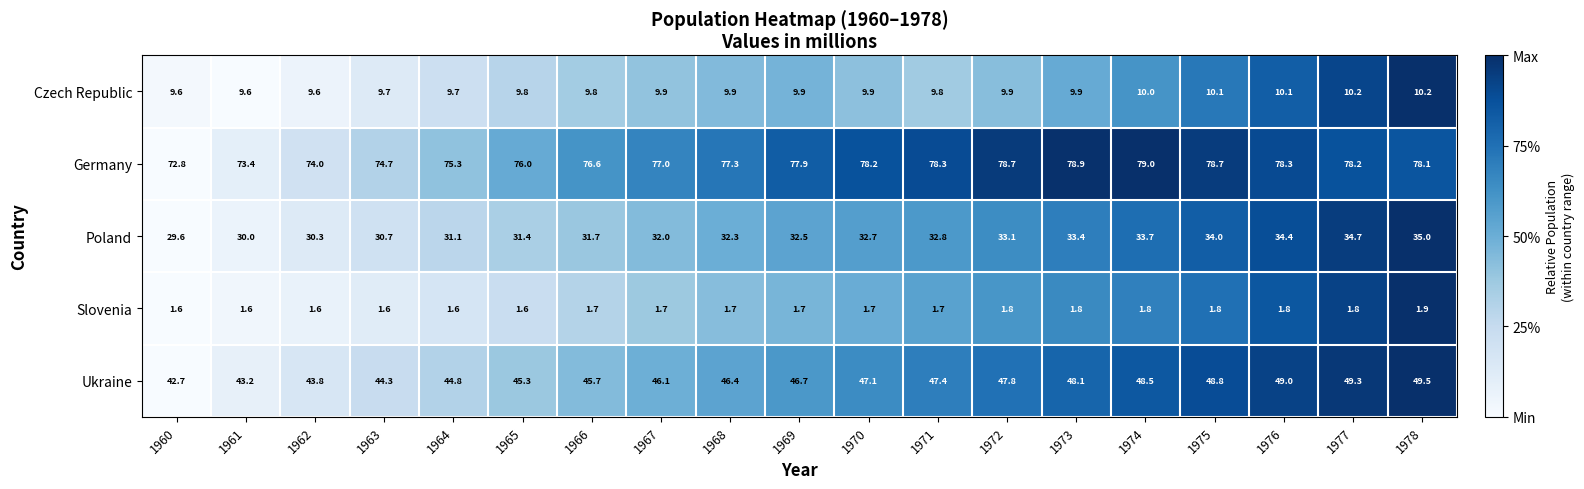

At 1962, list the series in order from smallest to largest.

Slovenia, Czech Republic, Poland, Ukraine, Germany